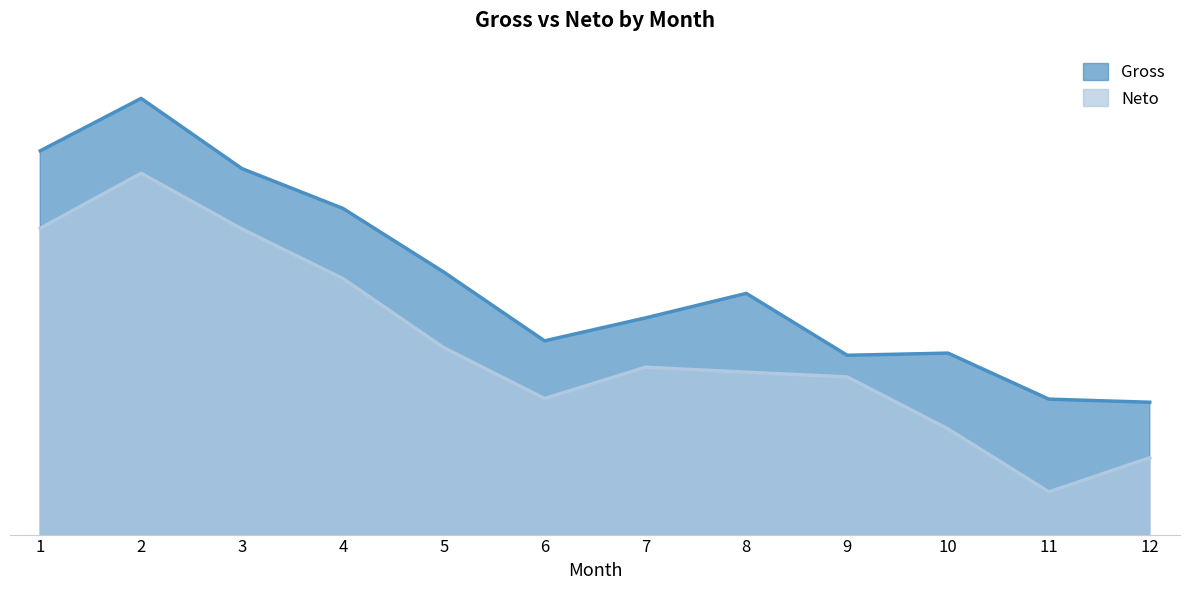

How many categories are shown in the chart?

12